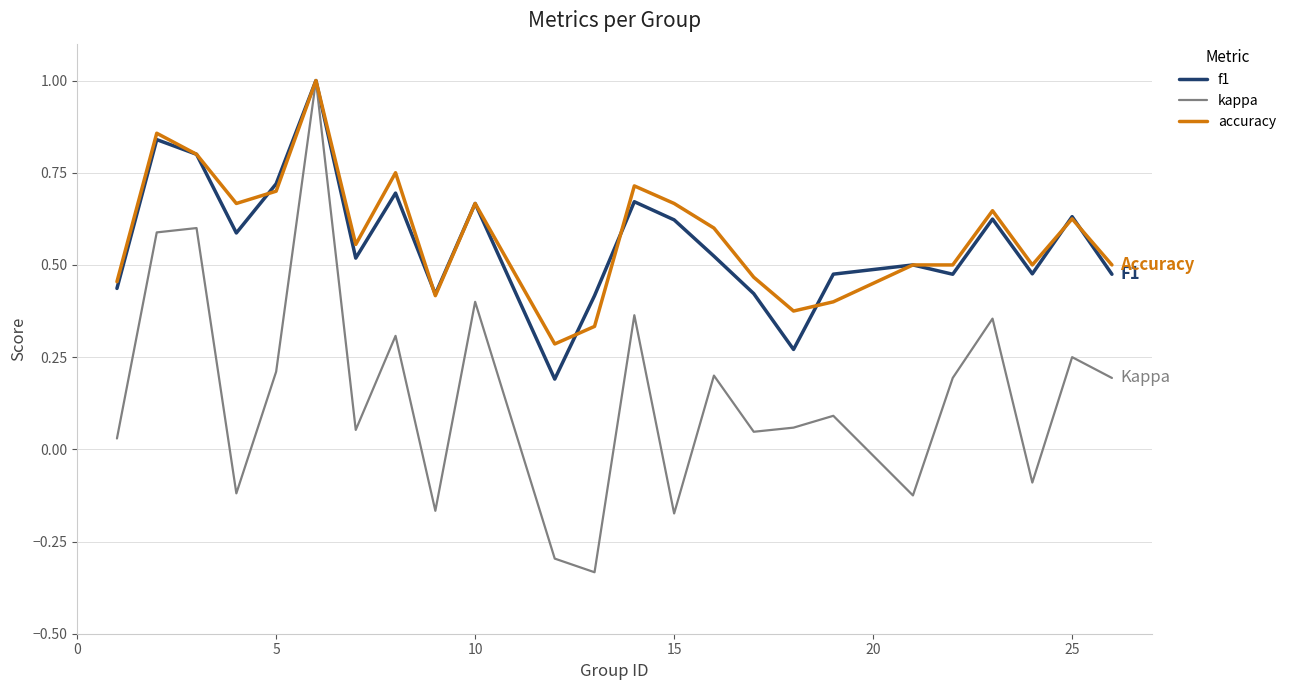

What is the difference between the maximum and minimum values in the kappa series?

1.3